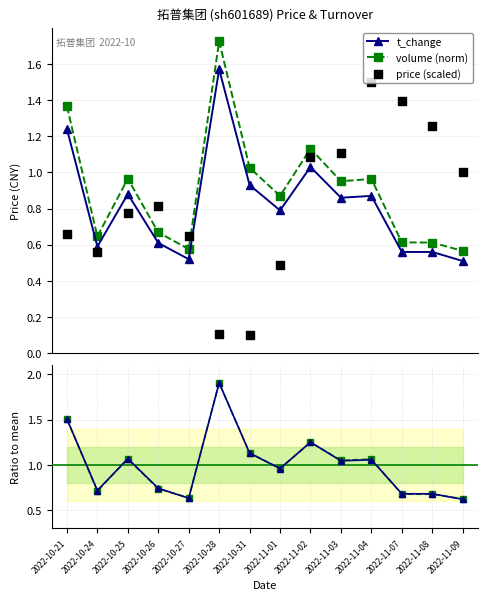

At which category is the sum across all series the highest?

2022-10-28